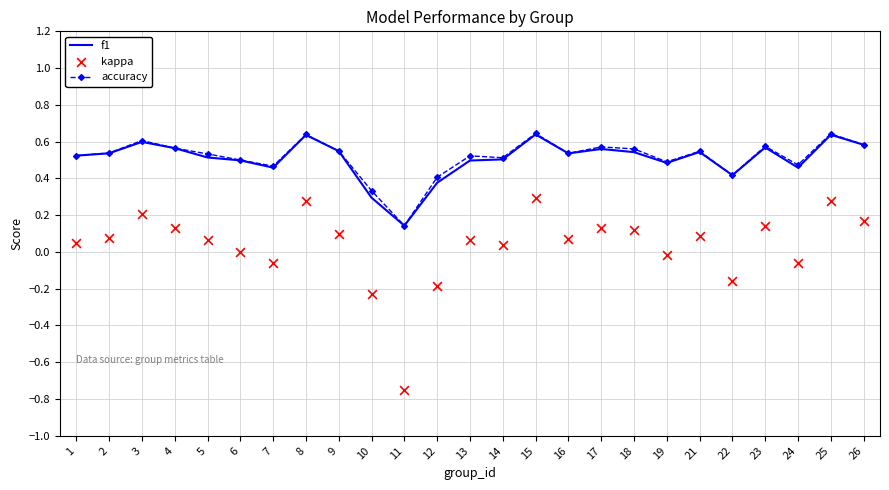

Is the value of accuracy at 25 greater than the value of kappa at 2?

Yes